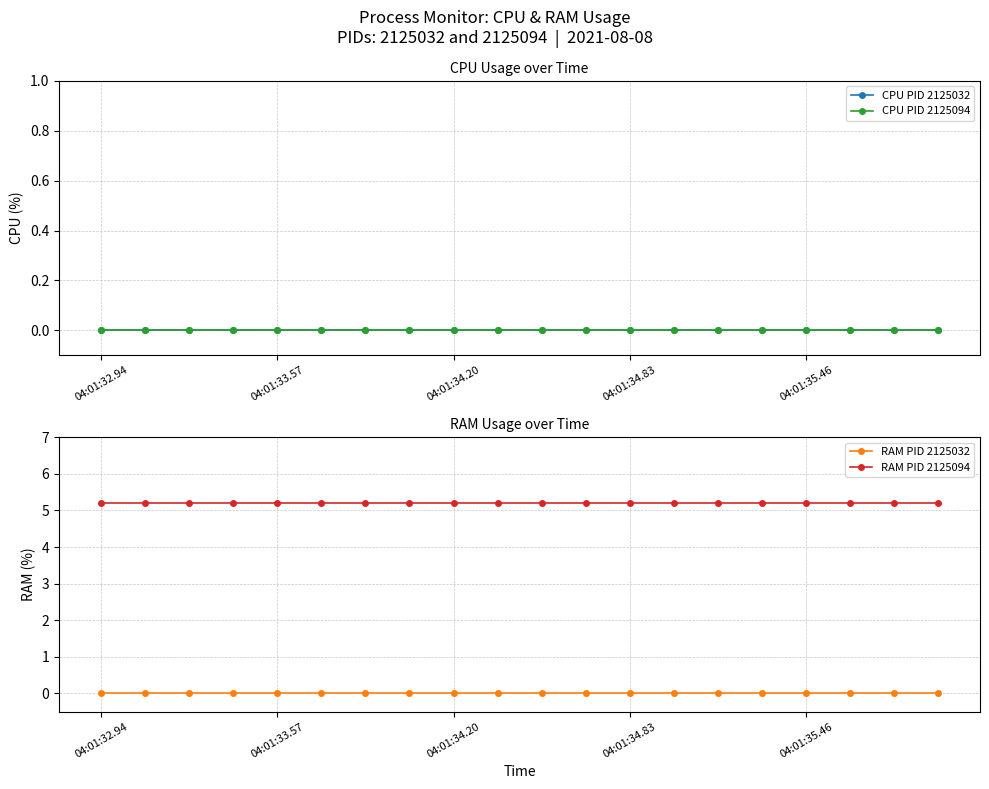

Which series has the largest range (max minus min)?

CPU PID 2125032